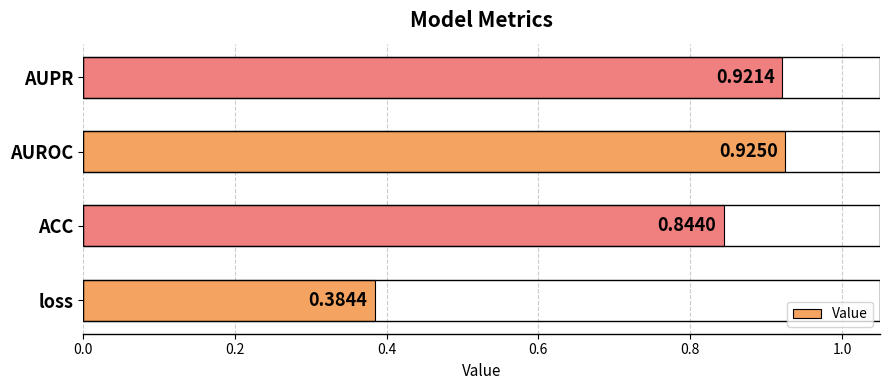

At which category does the chart reach its peak across all series?

AUROC